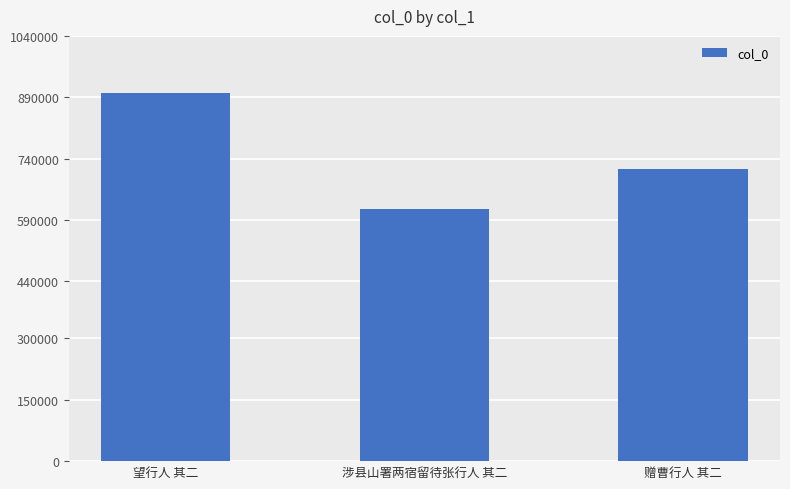

List the labels in order of value, largest first.

望行人 其二, 赠曹行人 其二, 涉县山署两宿留待张行人 其二